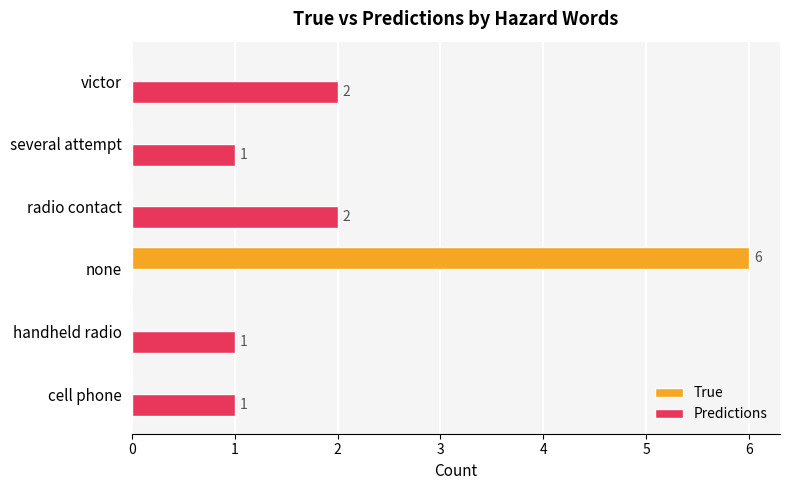

How many distinct data groups are displayed?

2